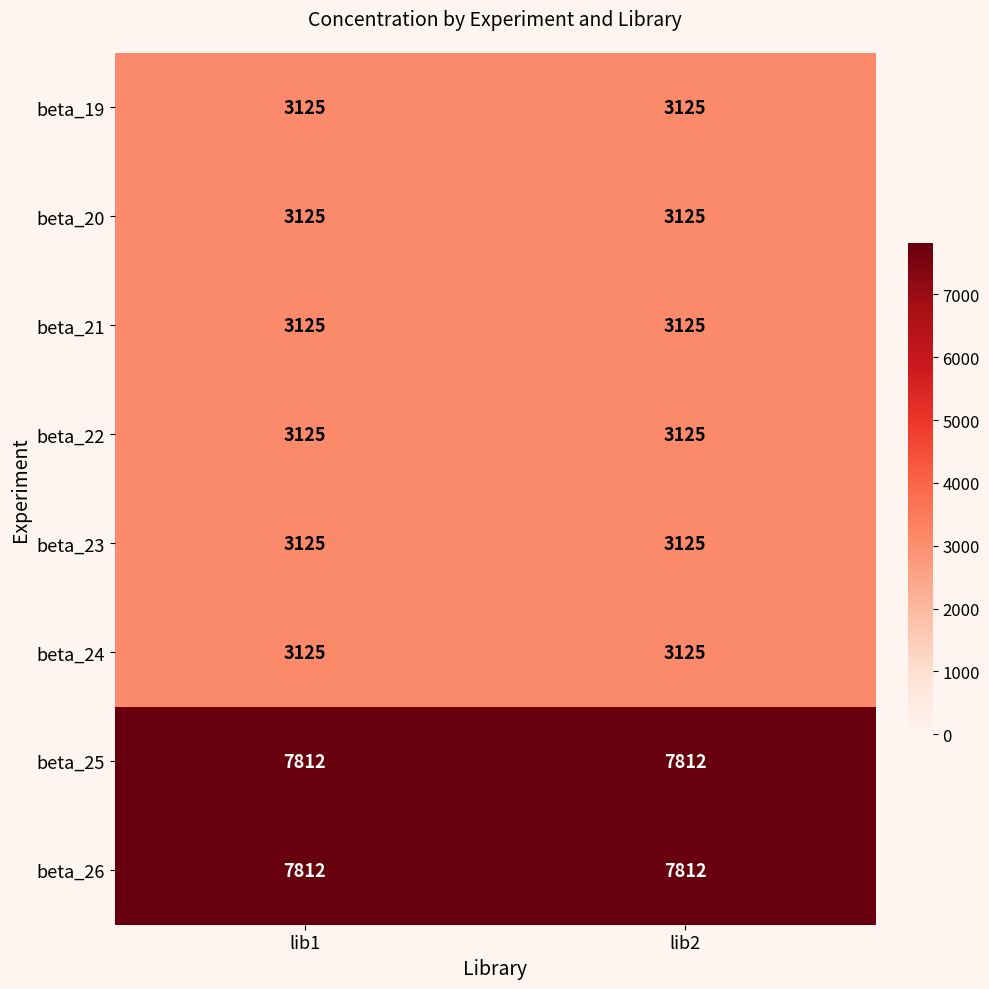

How many distinct data groups are displayed?

8